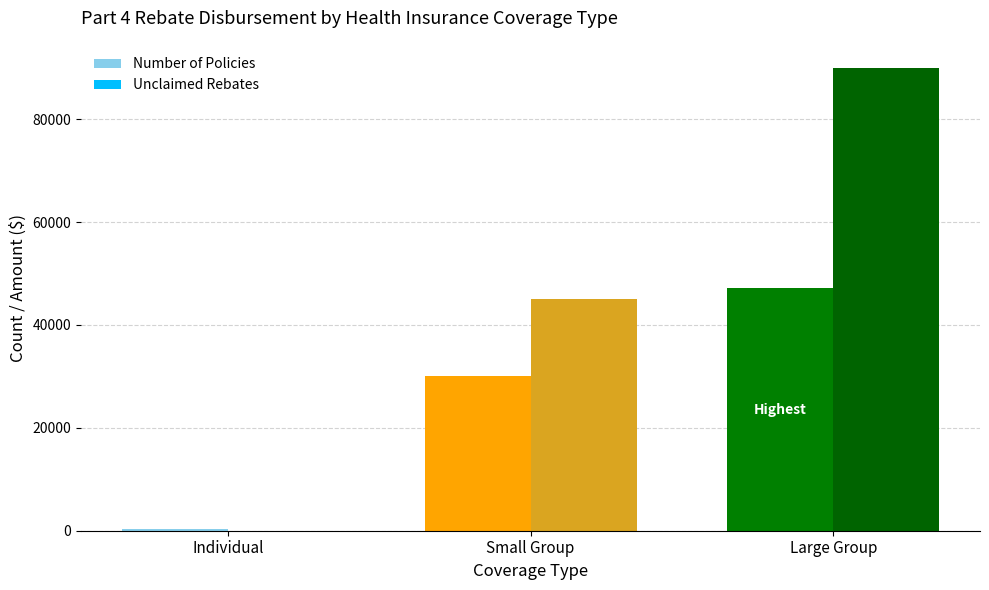

How many categories are shown in the chart?

3